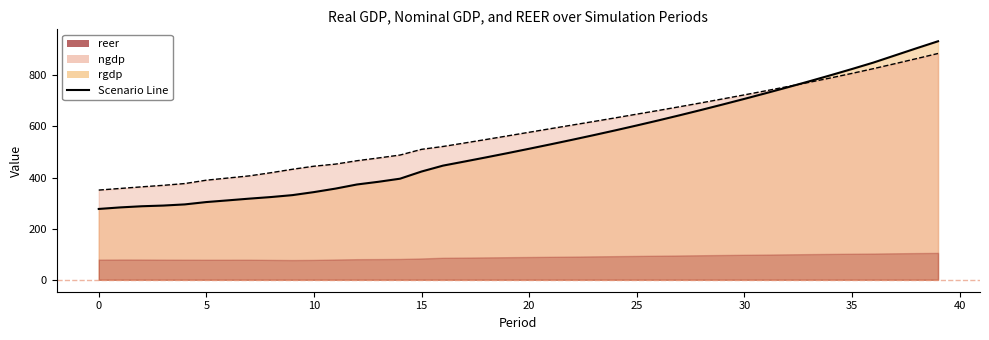

What is the difference between the maximum and minimum values in the rgdp series?

656.2